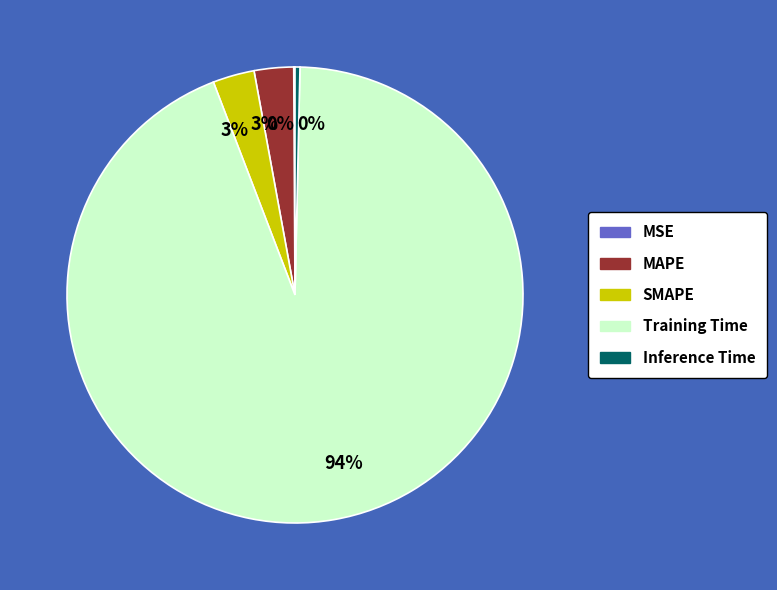

To the nearest percent, what is the difference between the largest and smallest slice percentages?

94%